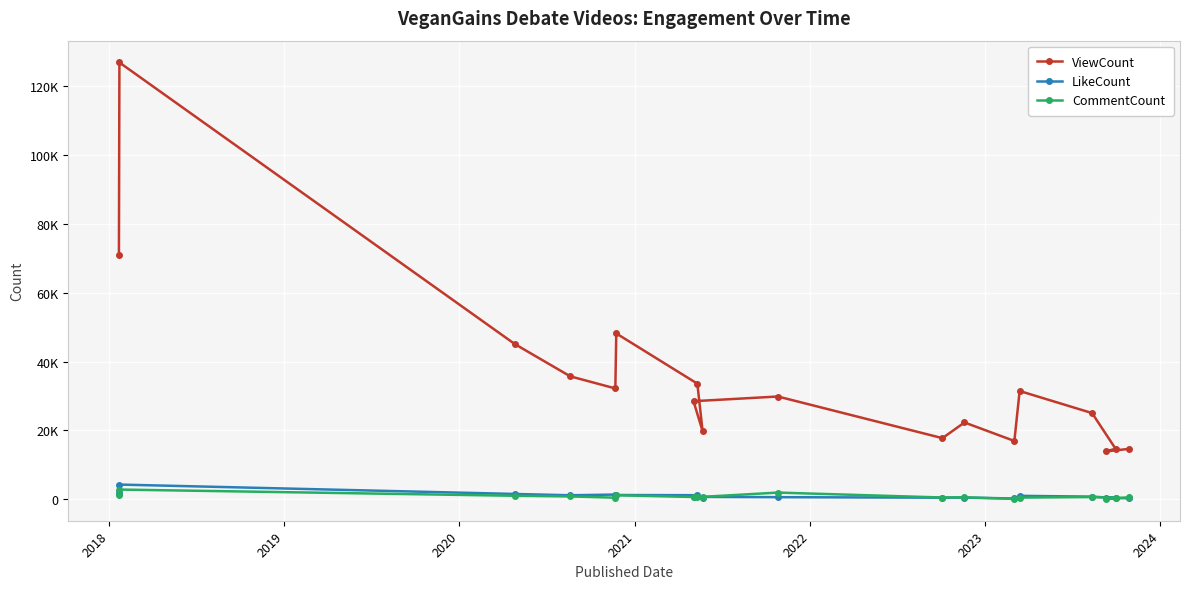

What is the difference between the maximum and second lowest values in the CommentCount series?

2608